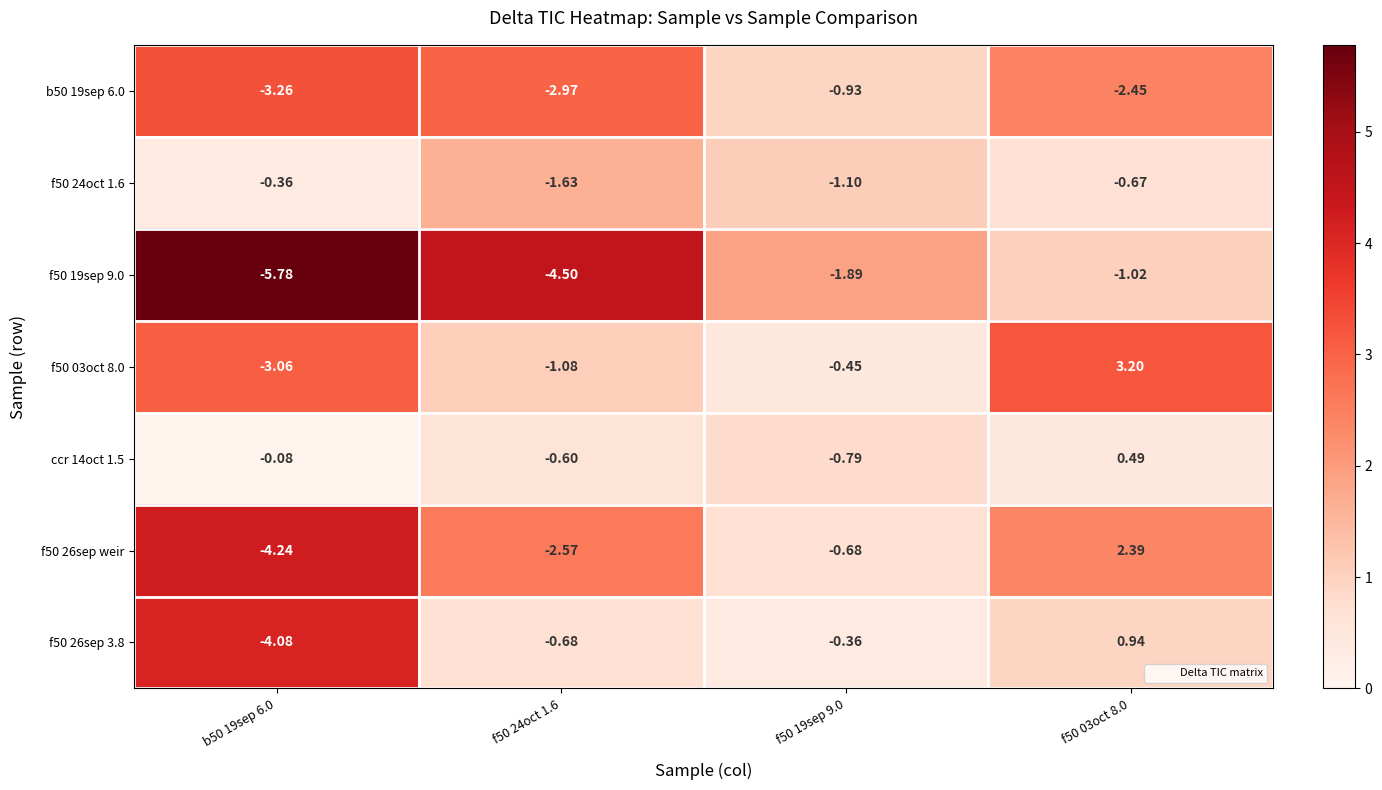

Is the value of ccr 14oct 1.5 at f50 24oct 1.6 greater than the value of b50 19sep 6.0 at f50 24oct 1.6?

Yes